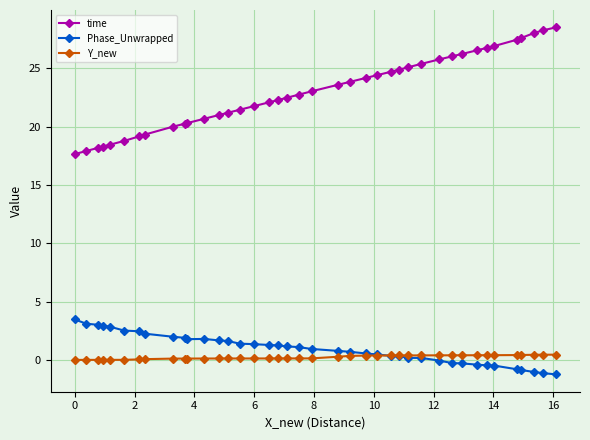

How many lines are shown in the chart?

3